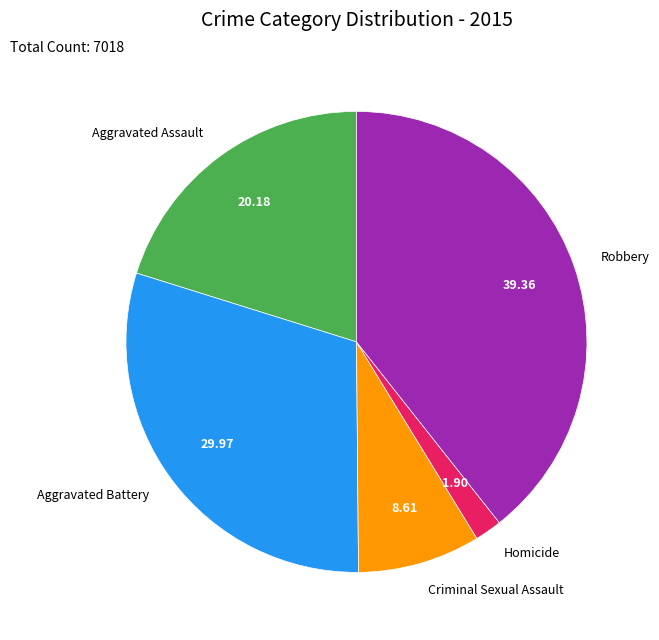

Which has a higher value, Homicide or Aggravated Assault?

Aggravated Assault